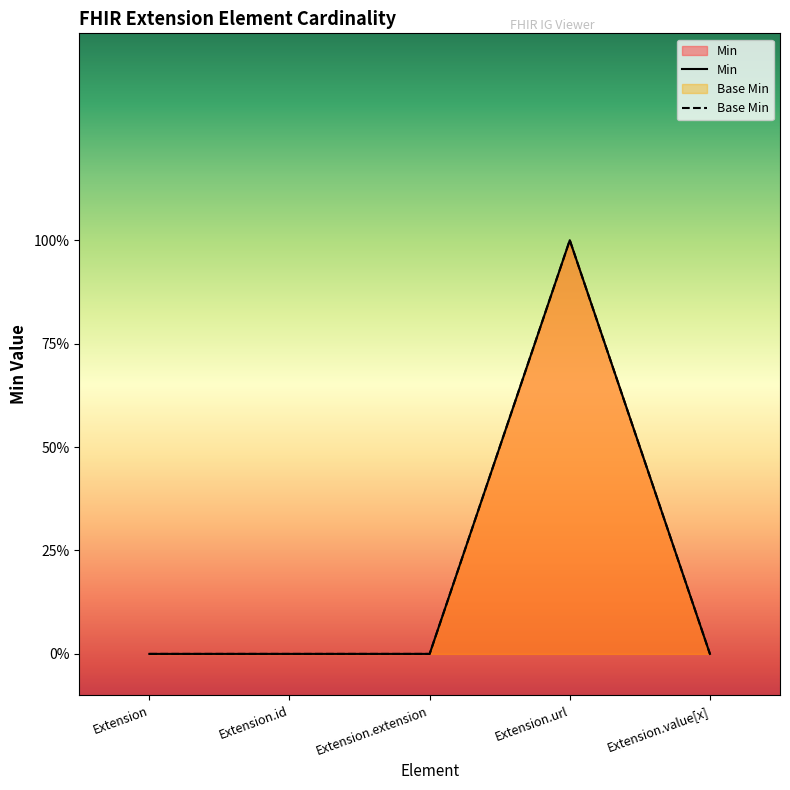

What position from the right is Extension.value[x]?

1